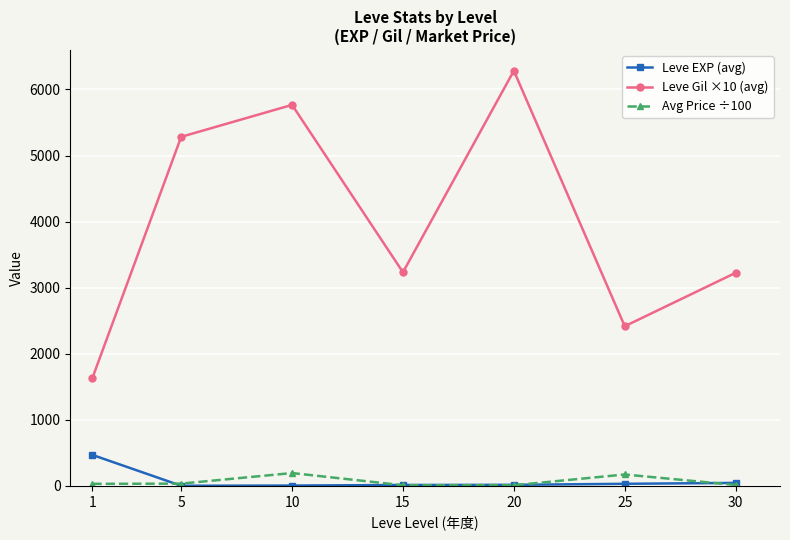

True or false: Leve Gil ×10 (avg) and Avg Price ÷100 cross at least once.

False